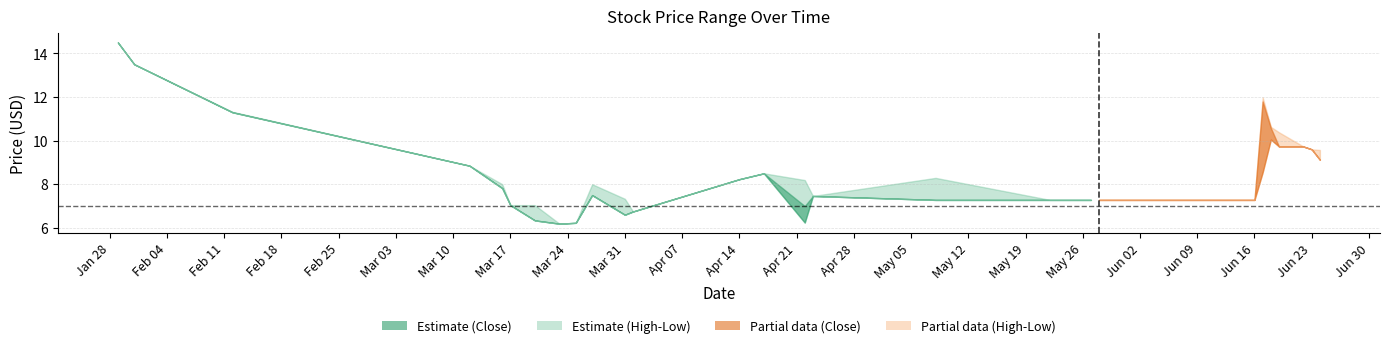

How many interior local valleys does the Low series have?

3